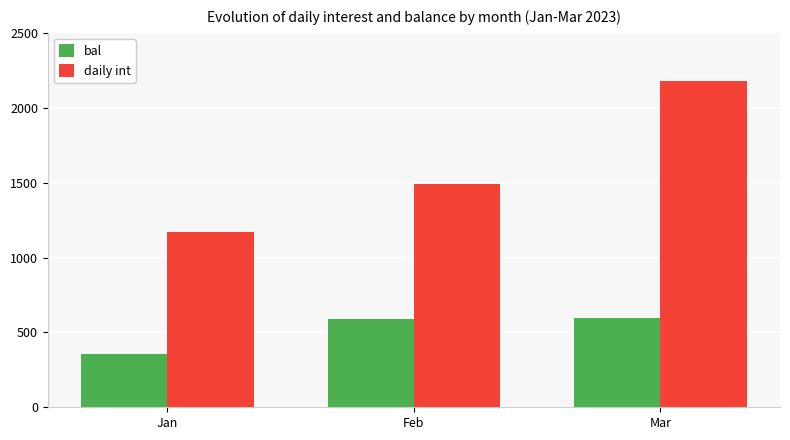

Which series has the largest total across all categories?

daily int